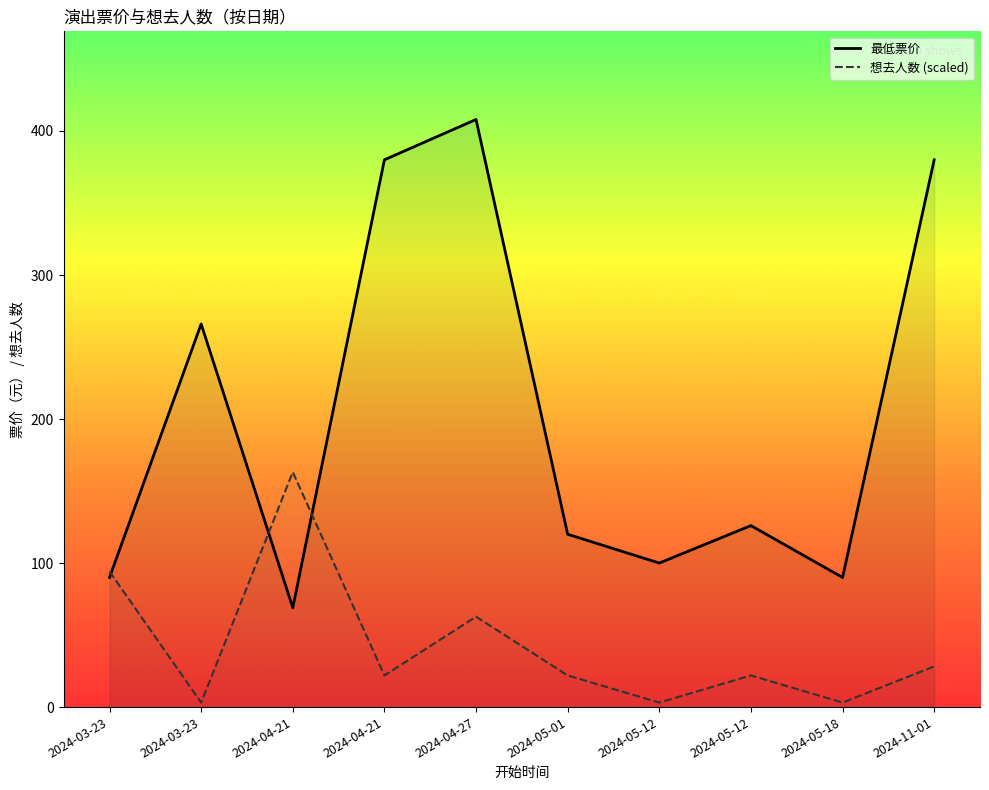

True or false: 想去人数 (scaled) has a value of 31.9 at 2024-04-21.

False